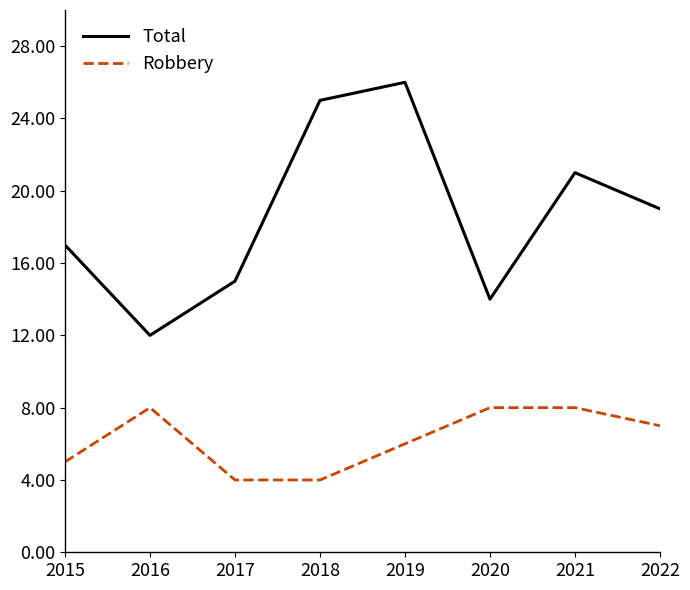

Rank the series by their maximum value, from highest to lowest.

Total, Robbery